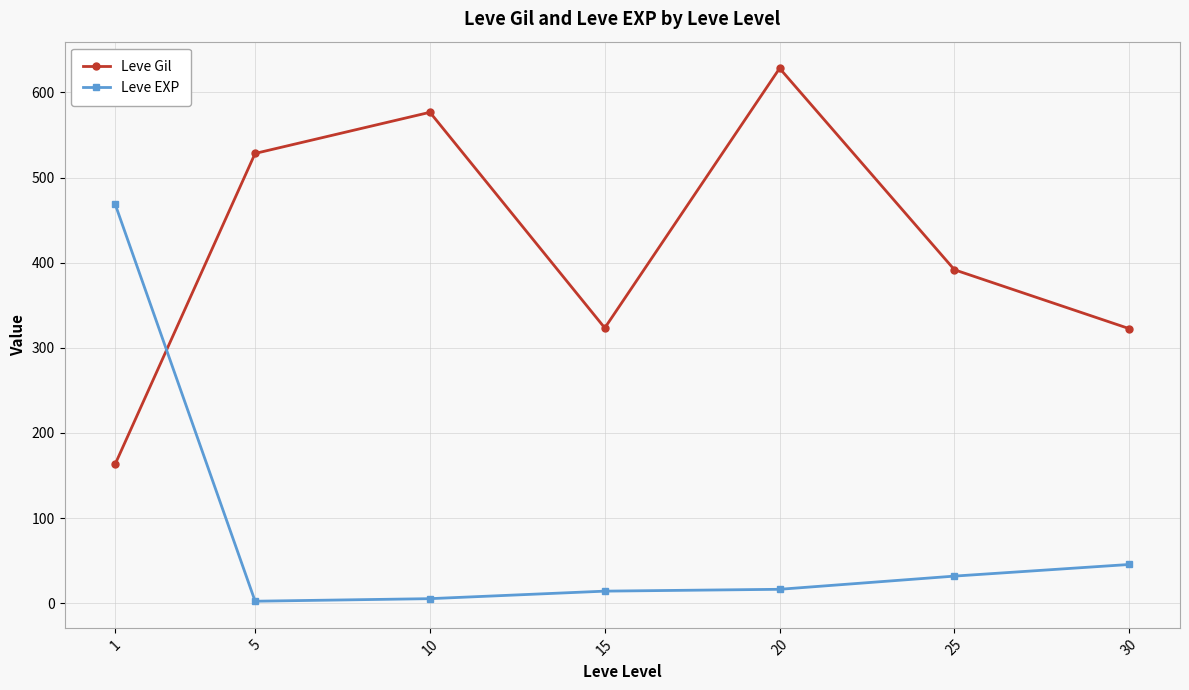

What are all the series names shown in the legend?

Leve Gil, Leve EXP